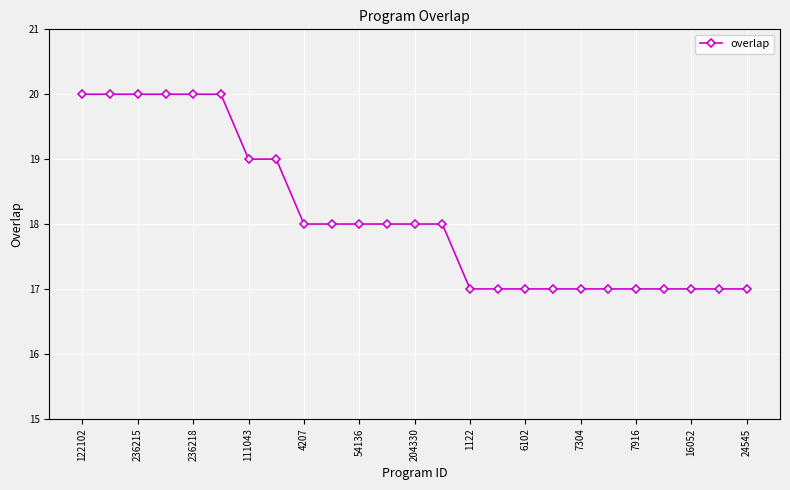

What is the sum of all values?

453